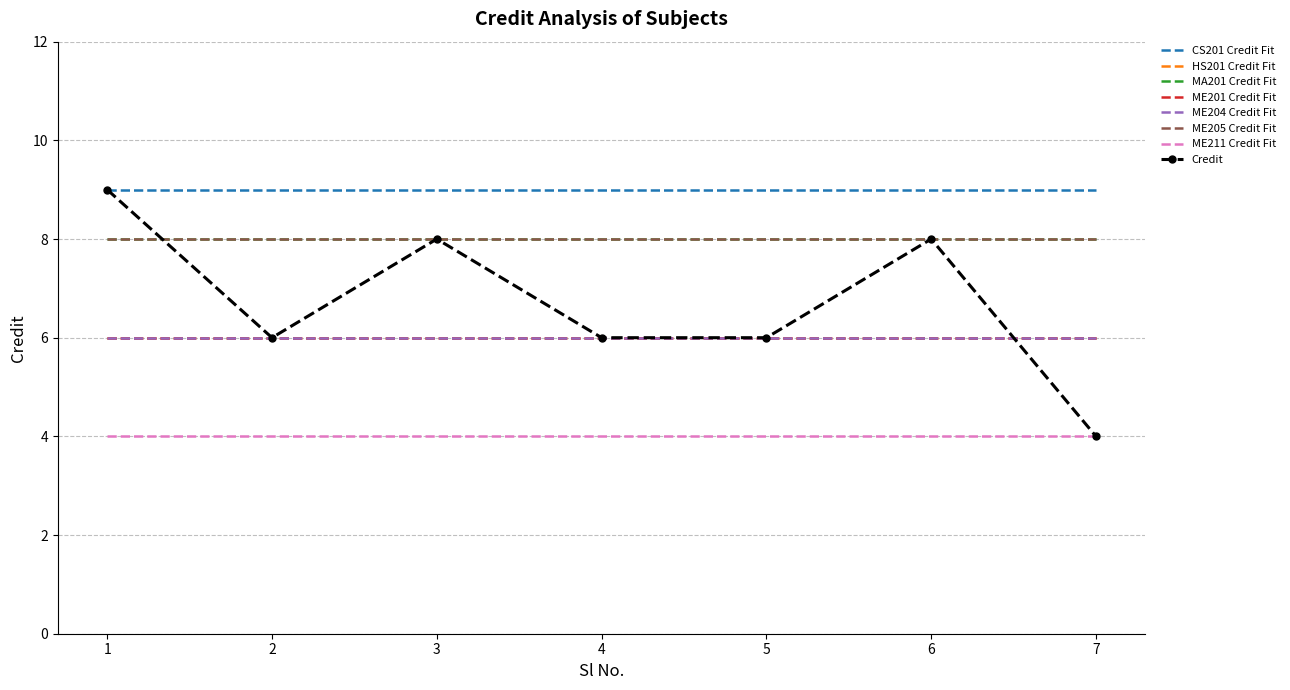

Is this an area chart (filled region under the line)?

No